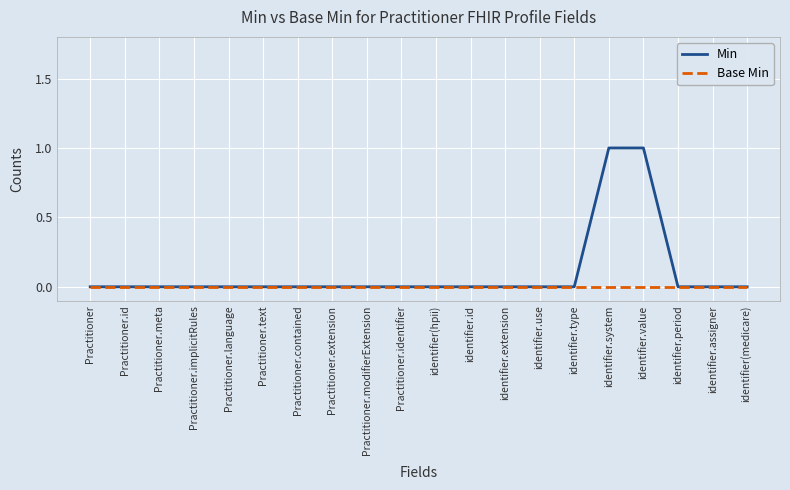

What position from the right is Practitioner.meta?

18